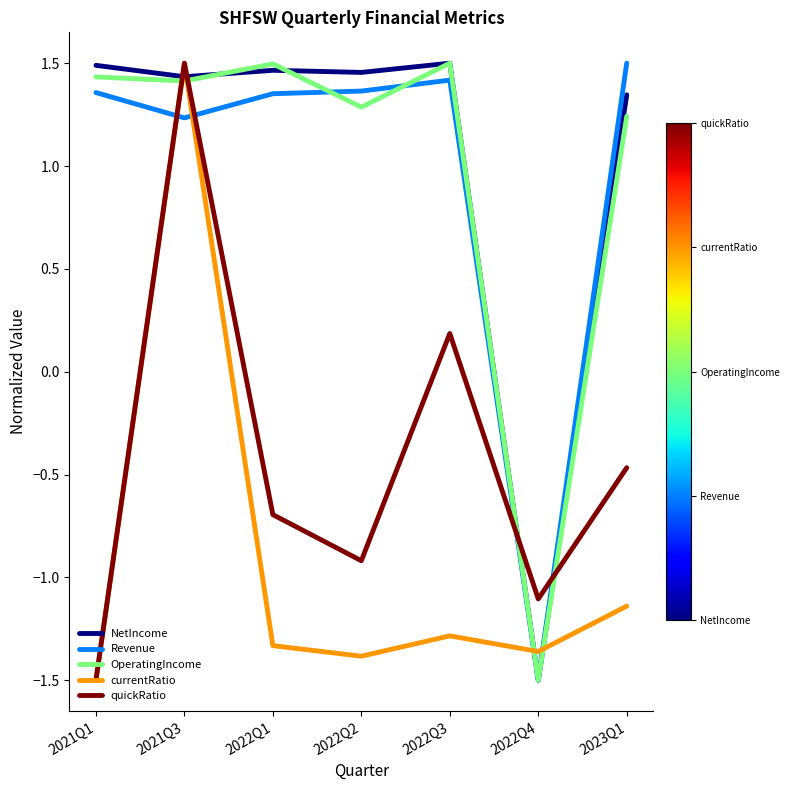

What position from the left is 2023Q1?

7